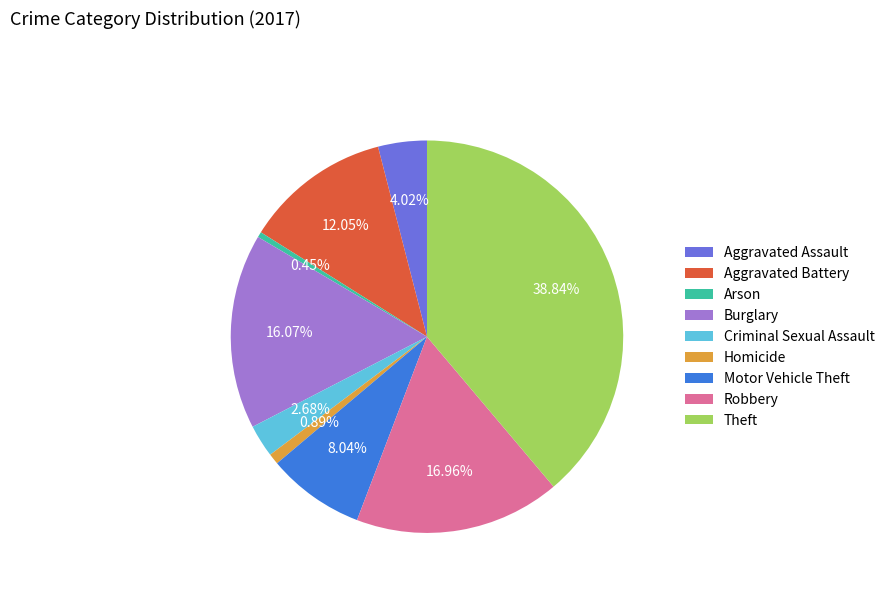

What is the ratio of the value at Robbery to the value at Criminal Sexual Assault?

6.3